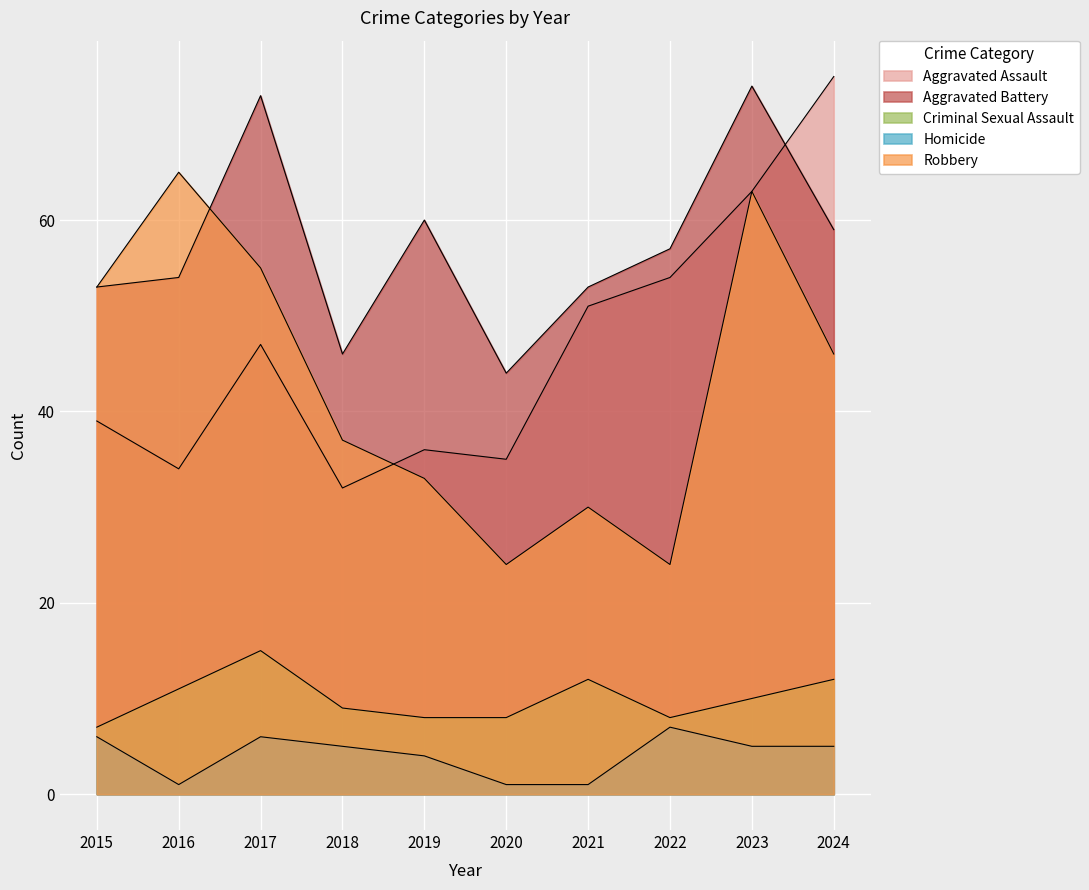

How many lines are shown in the chart?

5